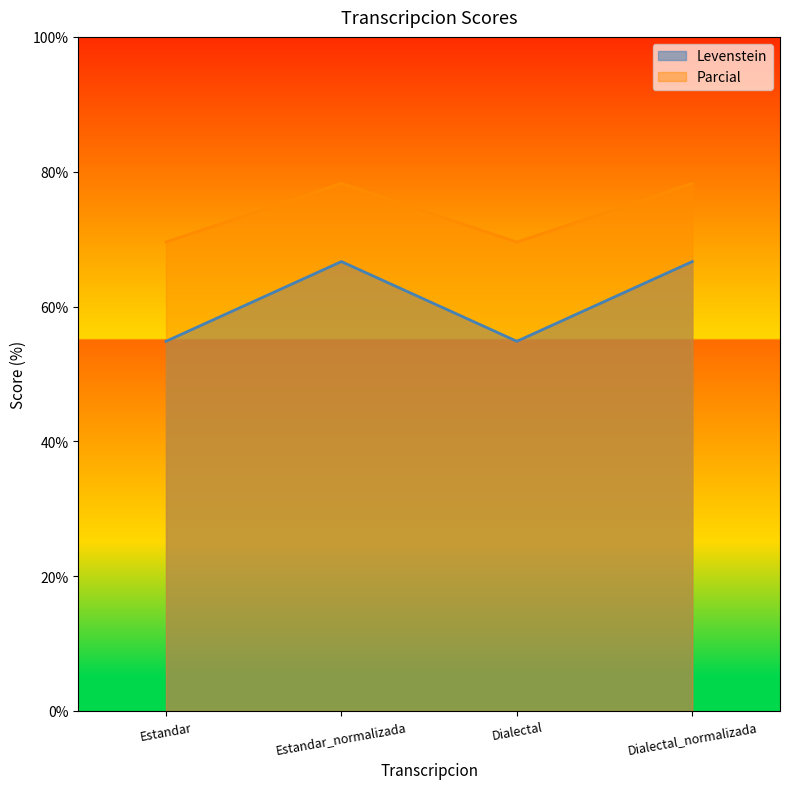

What is the value of the Parcial point at the 2nd from the left?

78.3